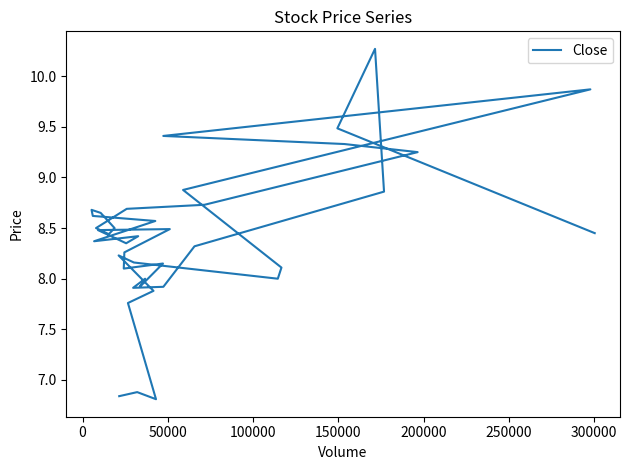

Is it true that the value at 25 is 13.7?

False